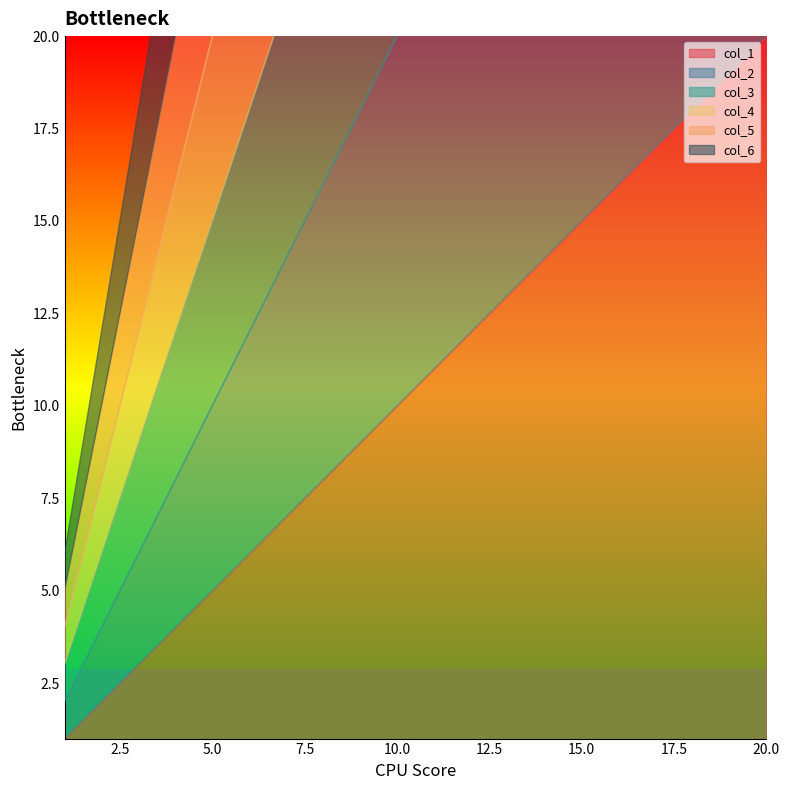

List the series in order of their peak value, highest first.

col_1, col_2, col_3, col_4, col_5, col_6